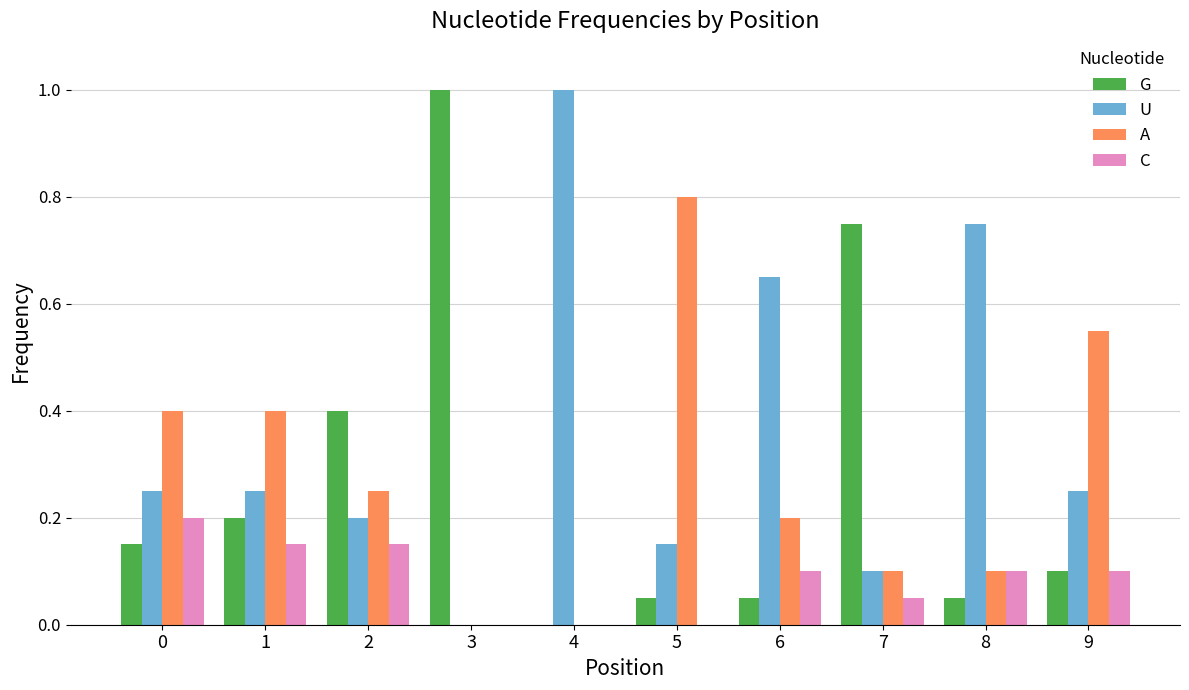

Count the number of categories in the chart.

10